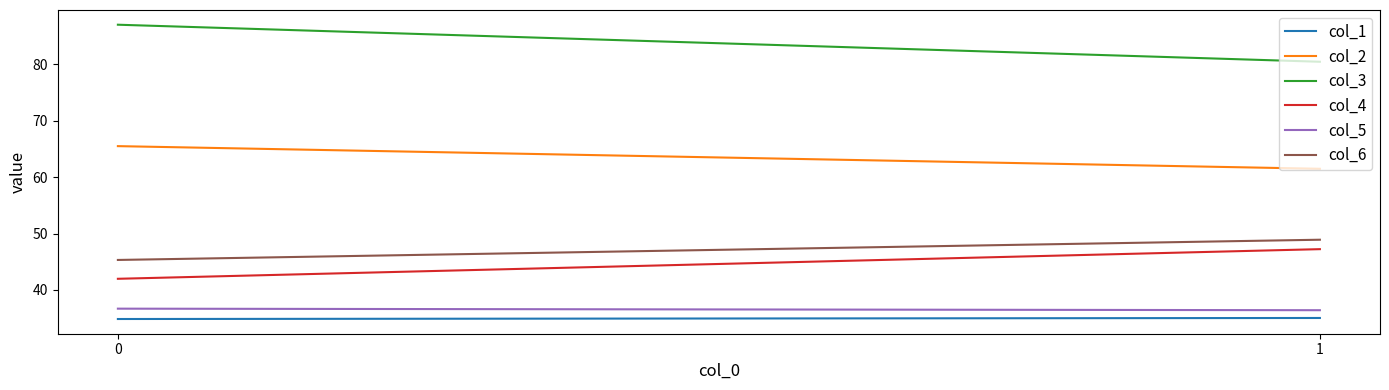

List the series in order of their peak value, lowest first.

col_1, col_5, col_4, col_6, col_2, col_3